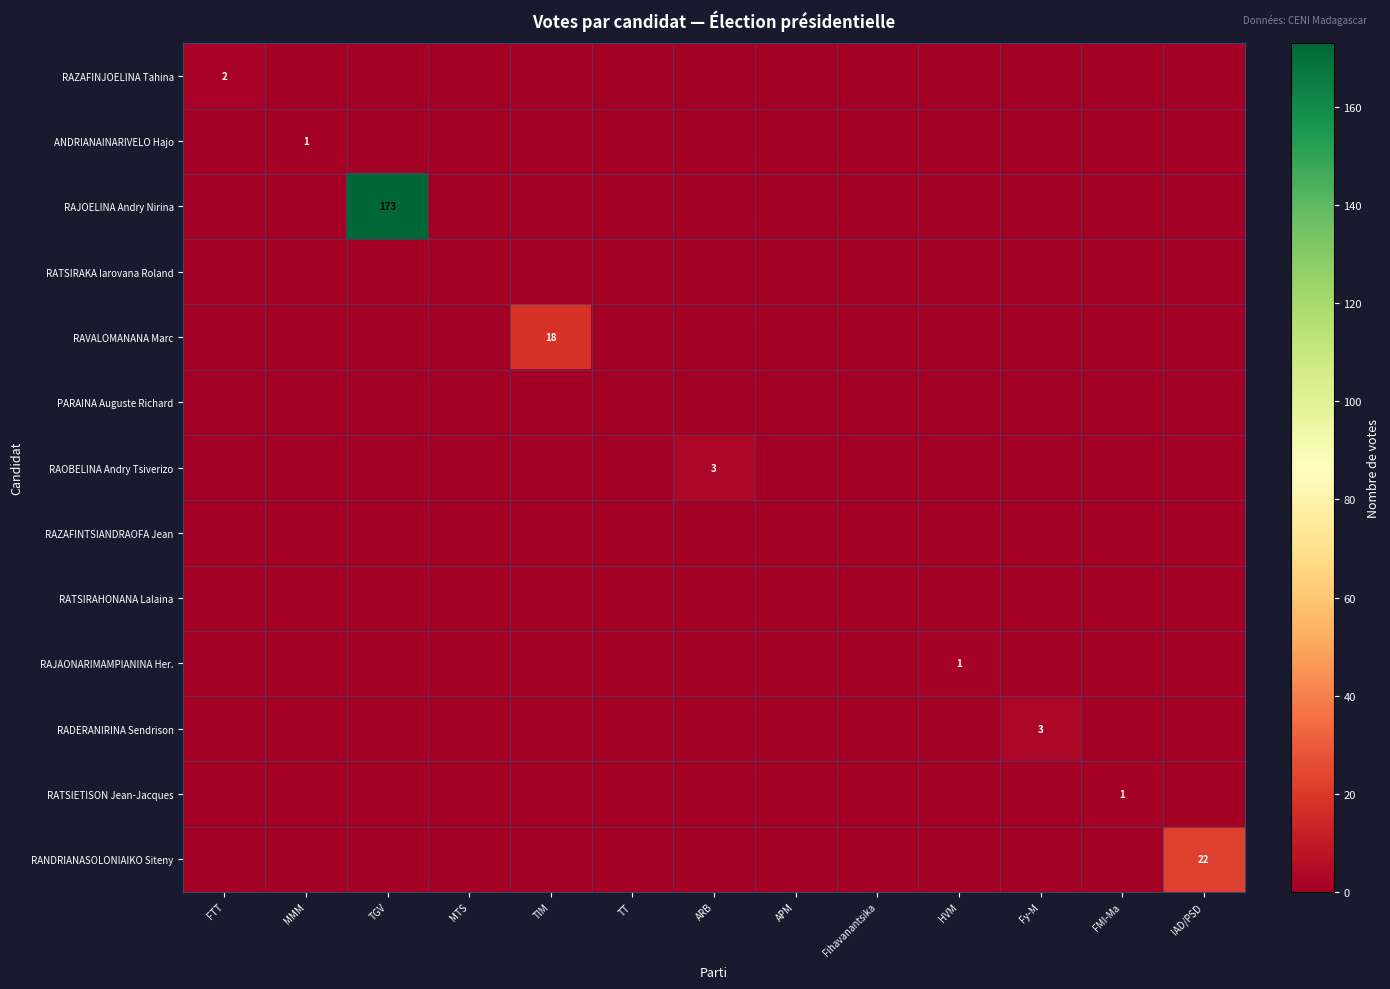

The value of RATSIRAKA Iarovana Roland at TGV is 0. True or false?

True